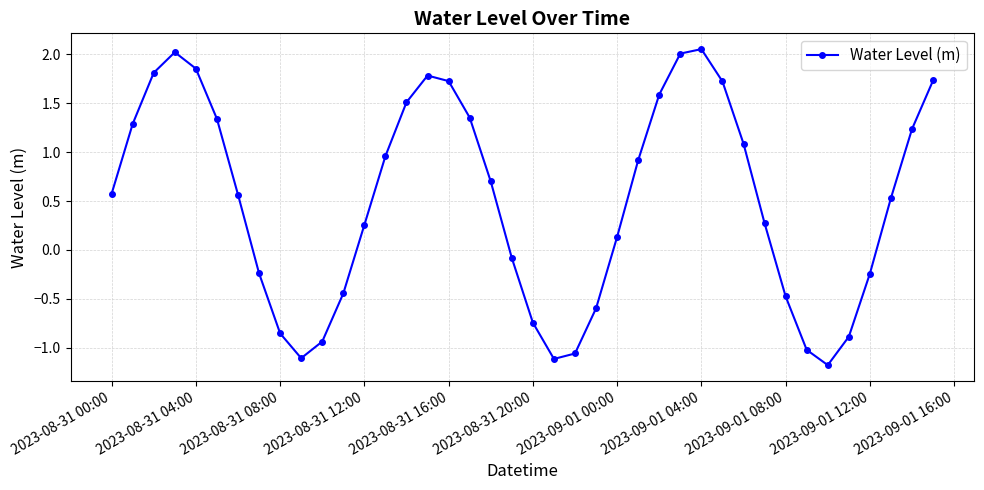

True or false: the data has more than 2 interior local peaks.

True